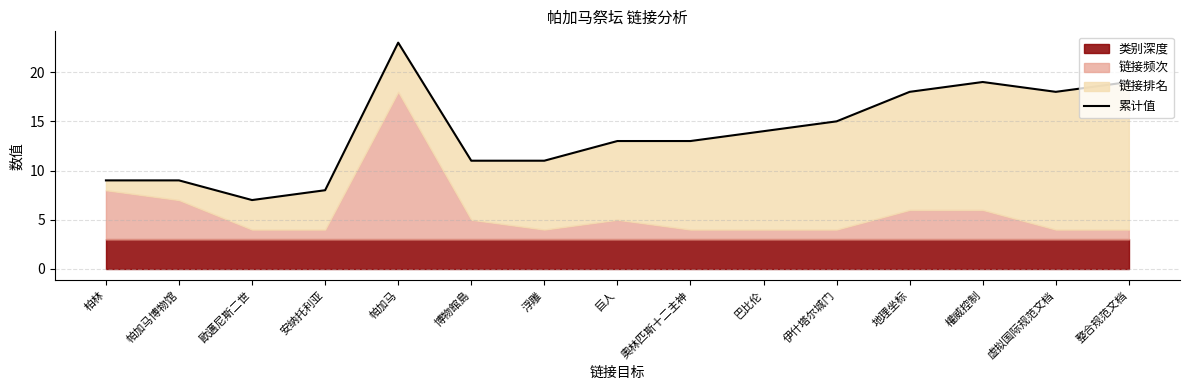

List the labels in order of value, largest first.

帕加马, 權威控制, 整合规范文档, 地理坐标, 虚拟国际规范文档, 伊什塔尔城门, 巴比伦, 巨人, 奧林匹斯十二主神, 博物館島, 浮雕, 柏林, 帕加马博物馆, 安纳托利亚, 歐邁尼斯二世